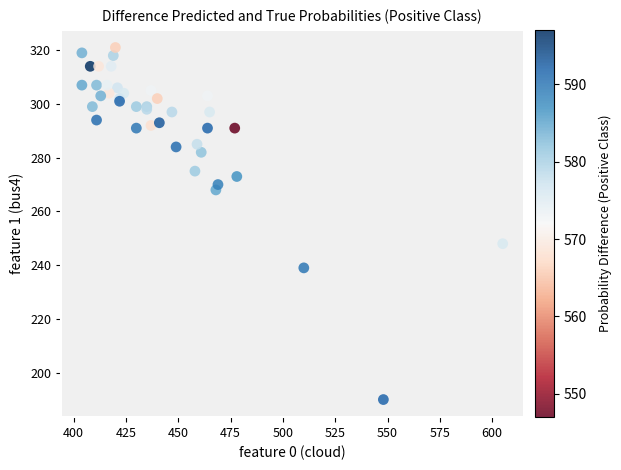

What Y value in the scatter plot is closest to 255?

248